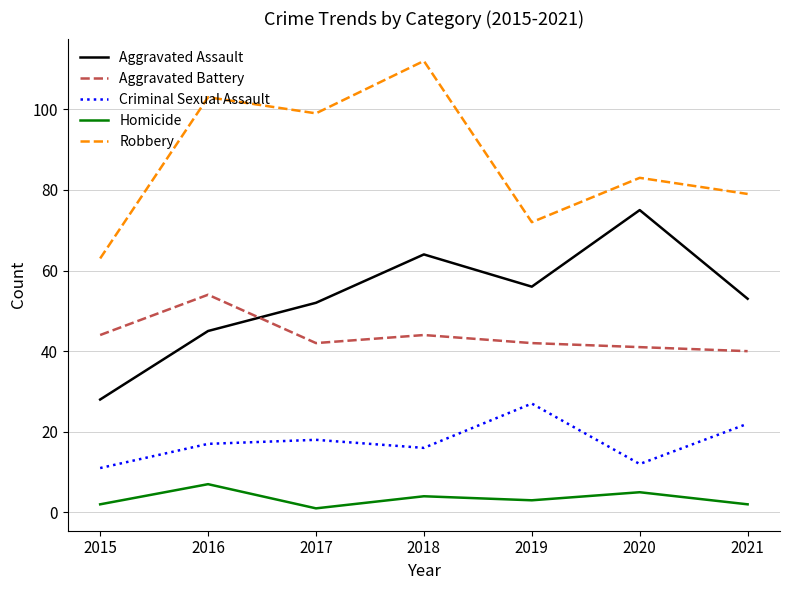

True or false: Robbery and Homicide cross at least once.

False